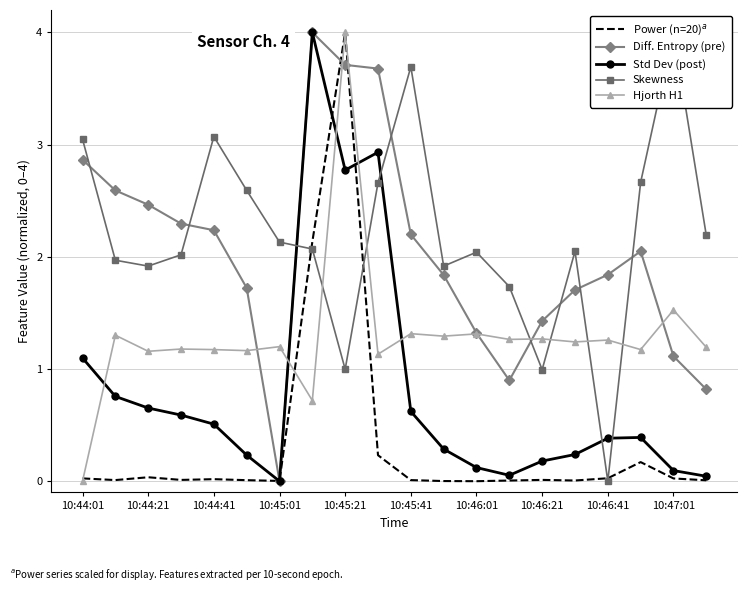

What position from the right is 13?

7